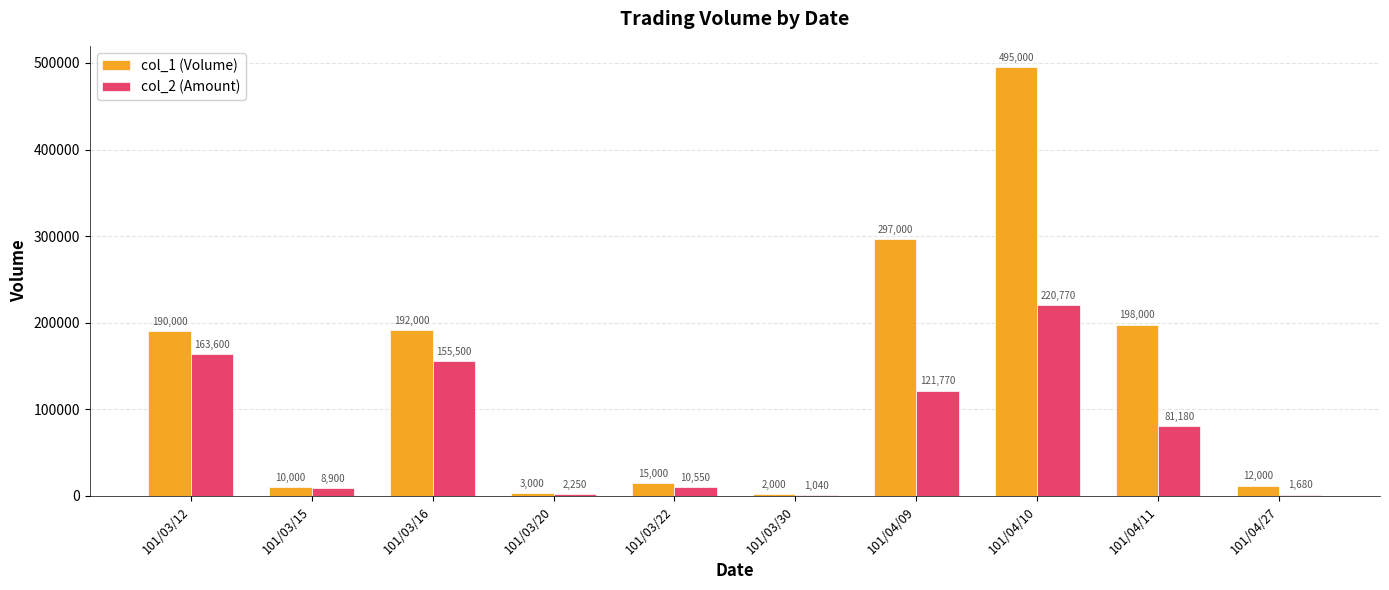

What is the approximate value of col_1 (Volume) at 101/04/27?

12000